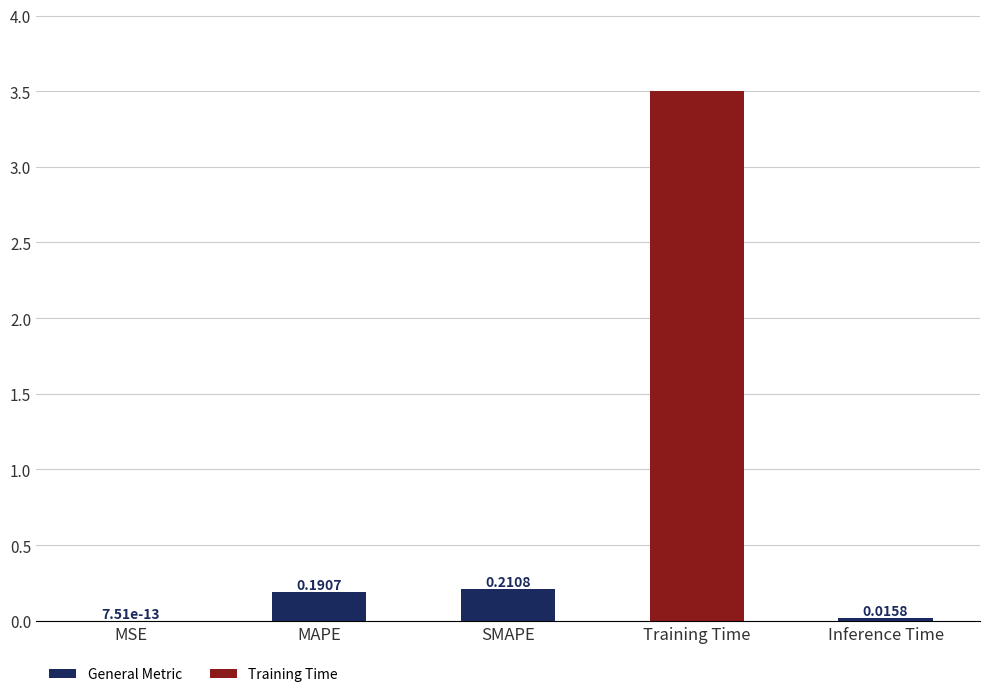

What is the sum of all values?

3.9